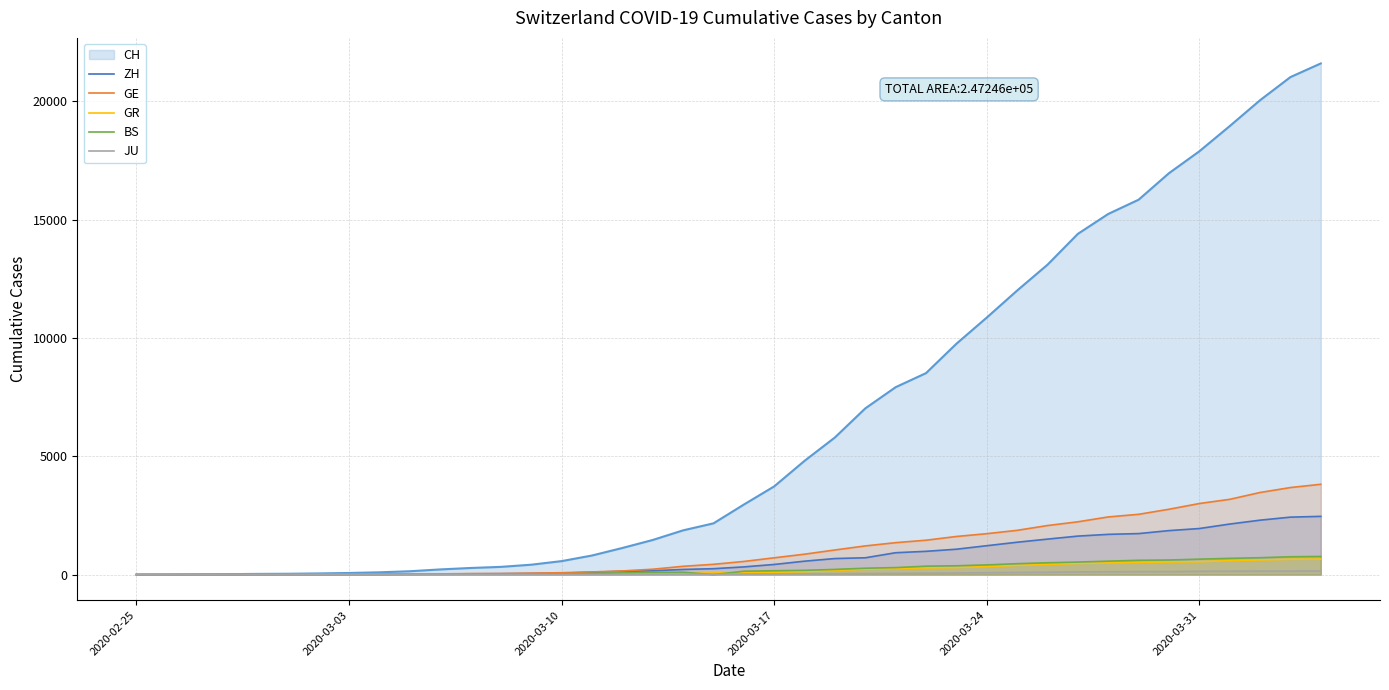

What is the maximum value shown in the chart?

21593